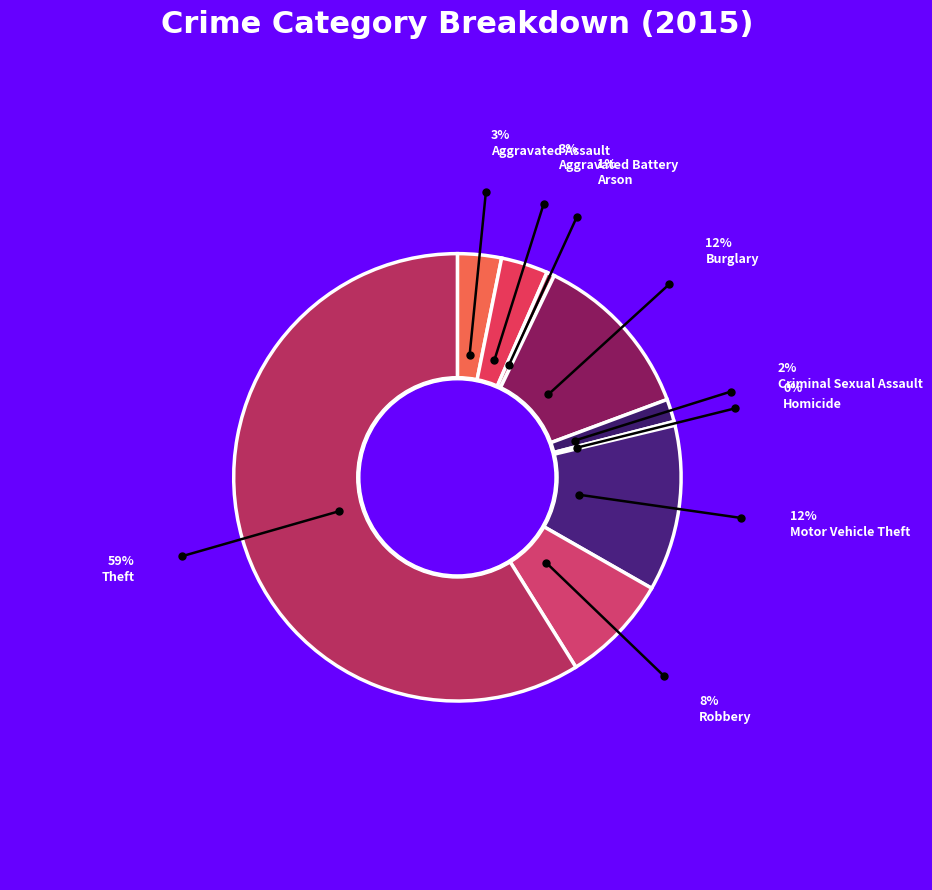

How many slices are in this pie chart?

9